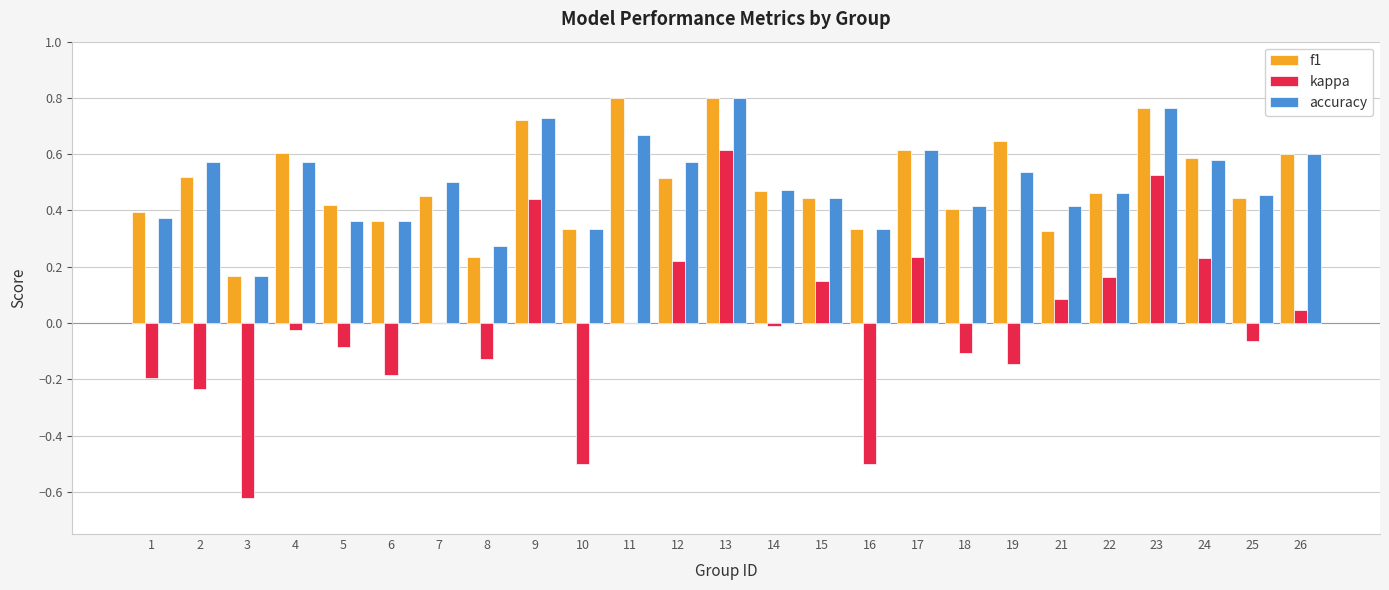

Is it true that accuracy equals 0.5 at 19?

True